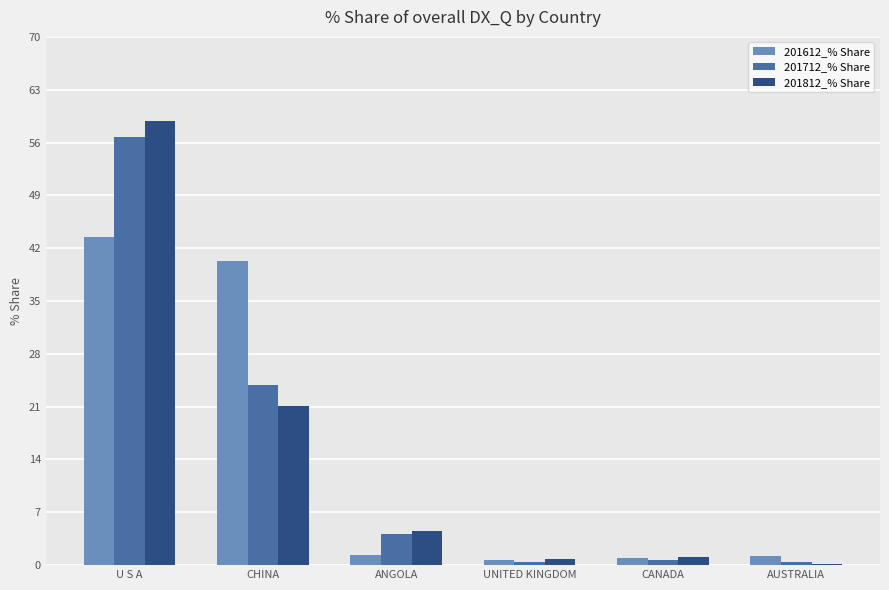

What value does the 201812_% Share series have at CHINA?

21.1